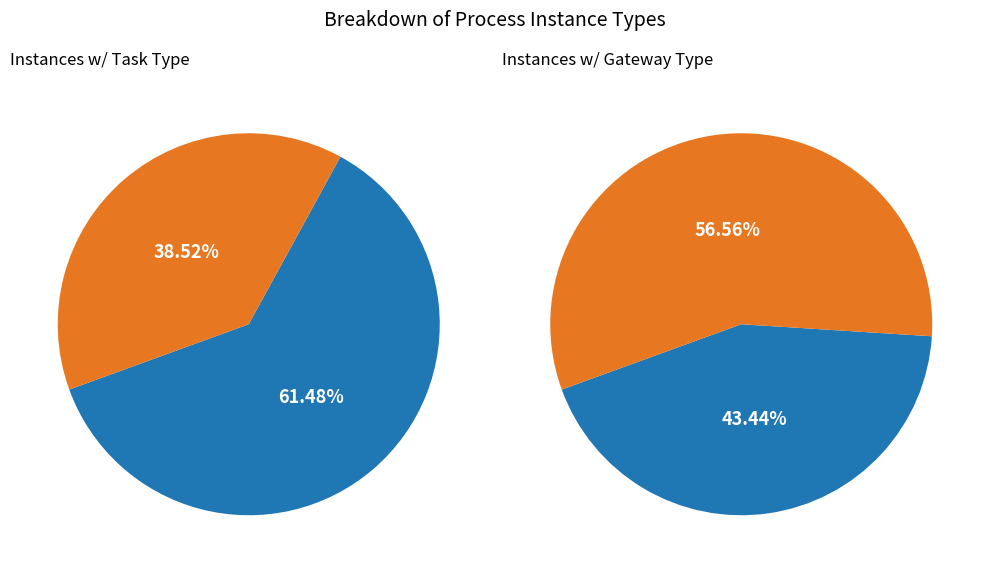

Is there a majority slice in this chart?

Yes